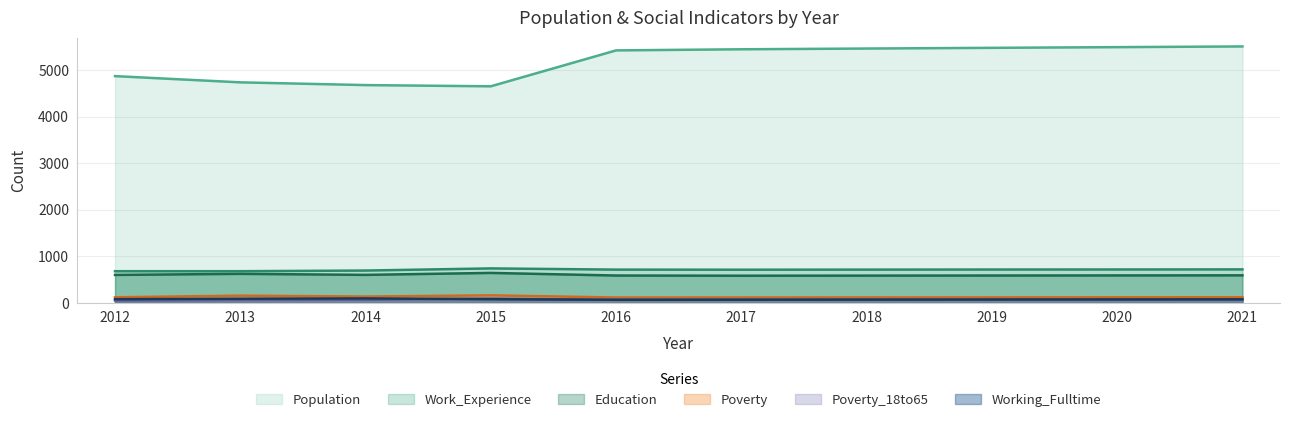

What is the smallest value displayed?

52